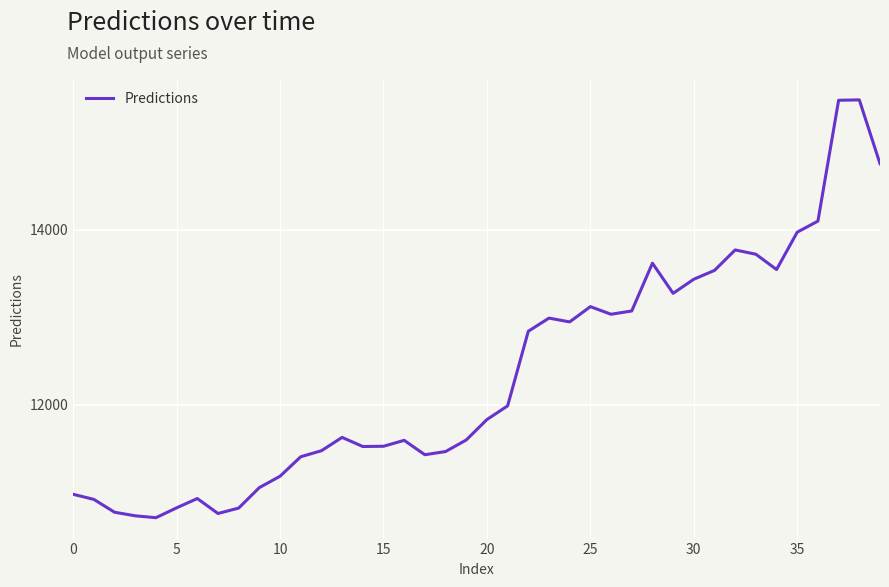

What is the difference between the maximum and minimum values?

4777.8